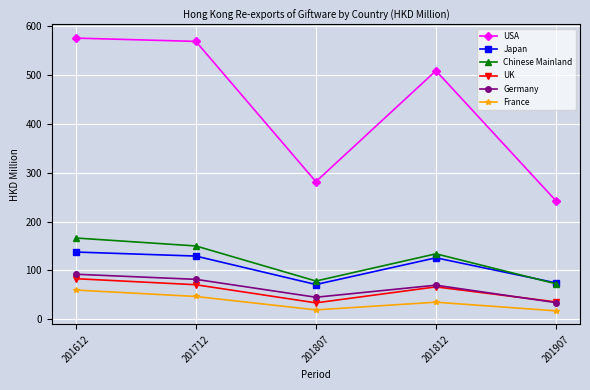

What is the average value of the France series?

35.8